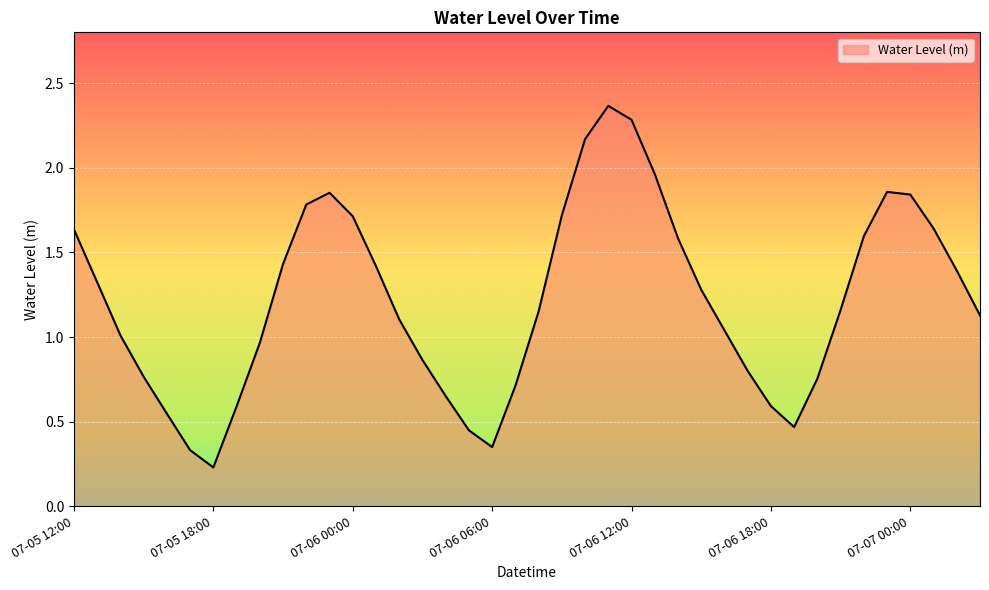

How many distinct data groups are displayed?

1